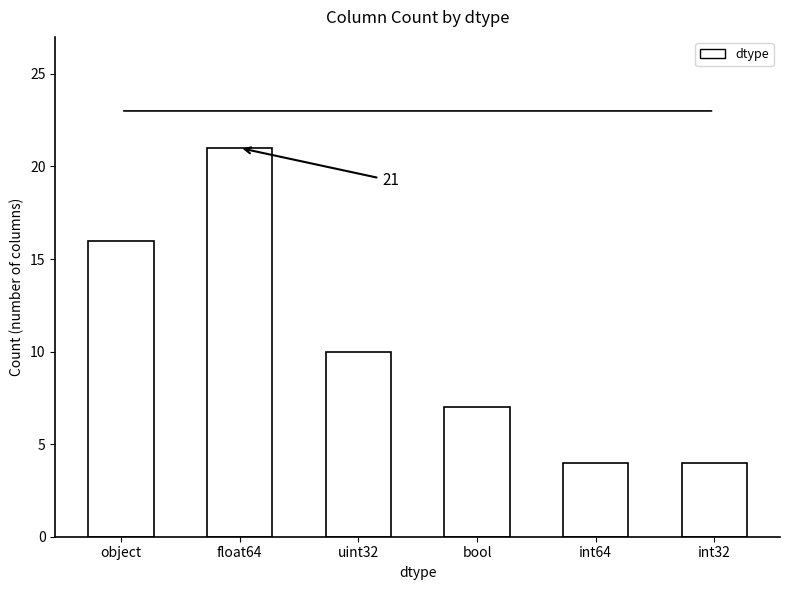

What is the change in value from object to uint32?

-6